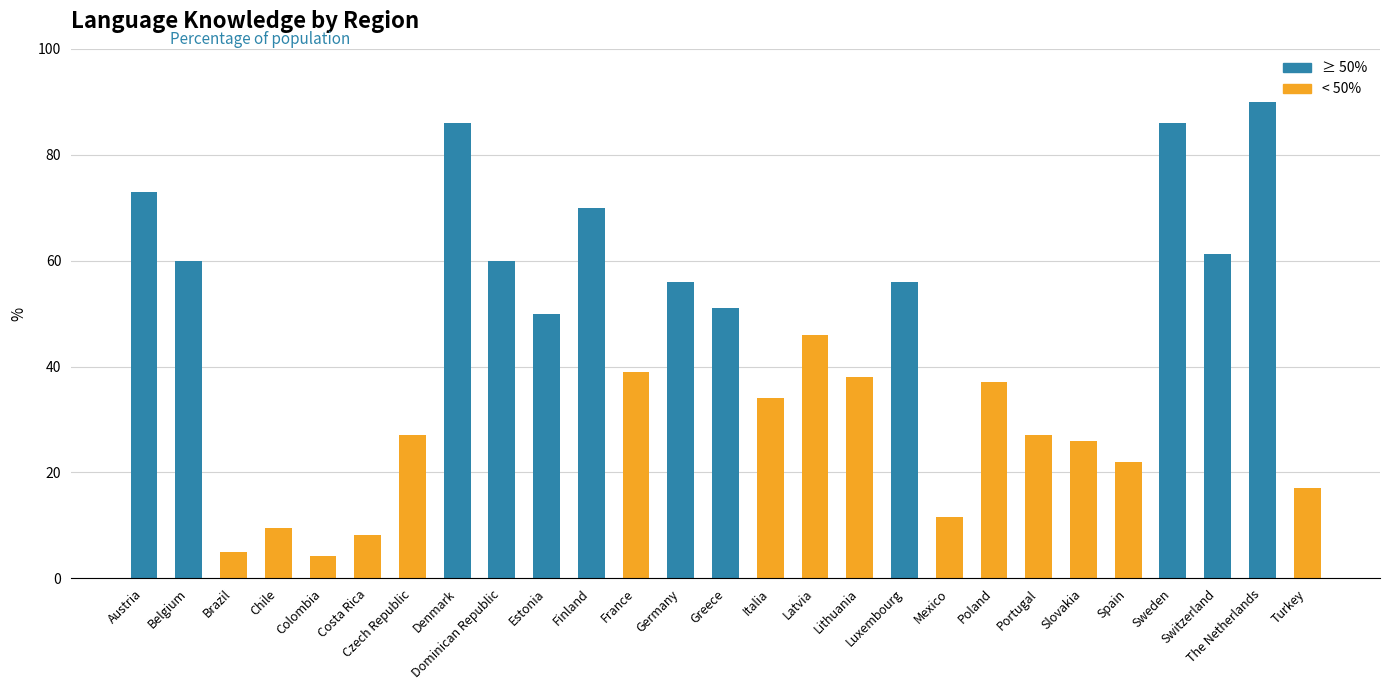

At which label does the data first exceed 39?

Austria